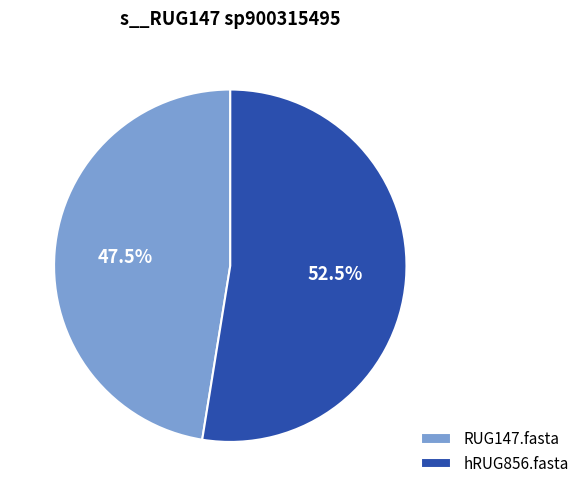

Which slice represents more than half of the pie?

hRUG856.fasta